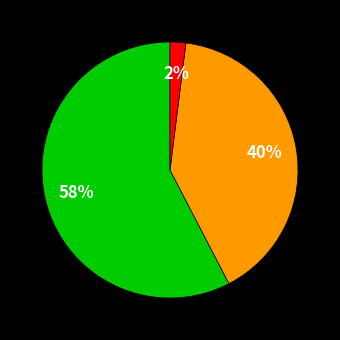

To the nearest percent, what is the difference between the largest and smallest slice percentages?

56%